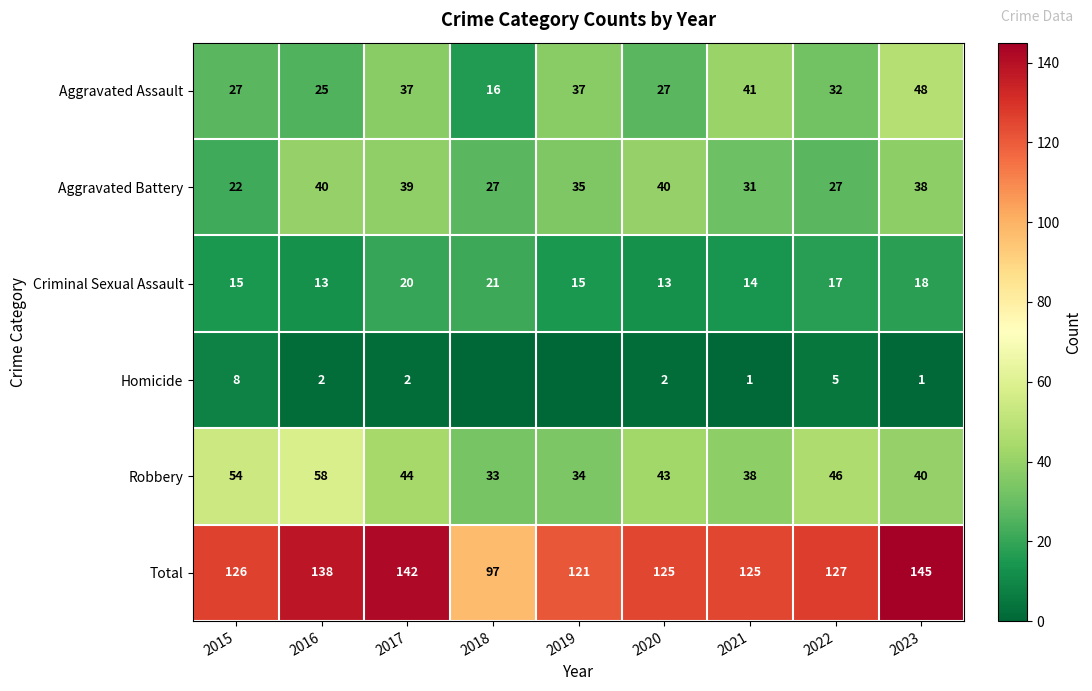

True or false: Homicide has a value of 8 at 2015.

True